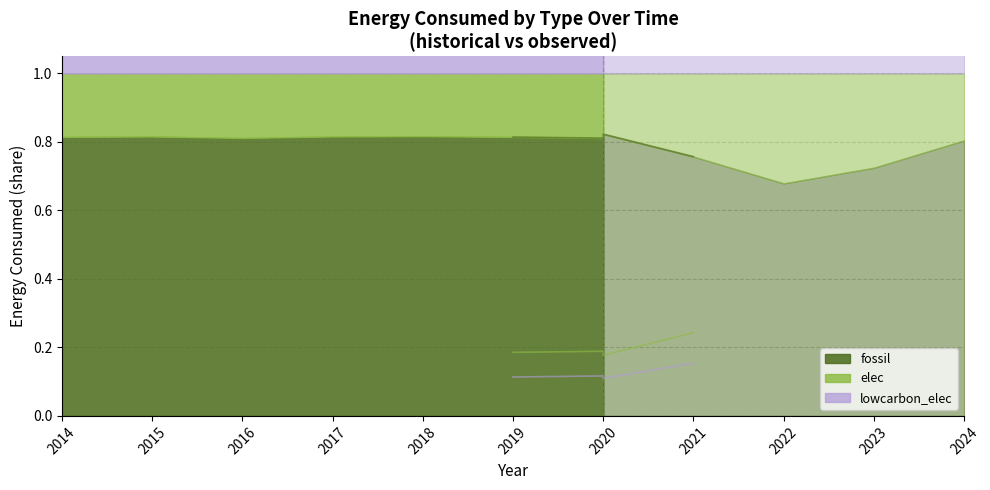

The elec series shows 0.1 at 2024. True or false?

False